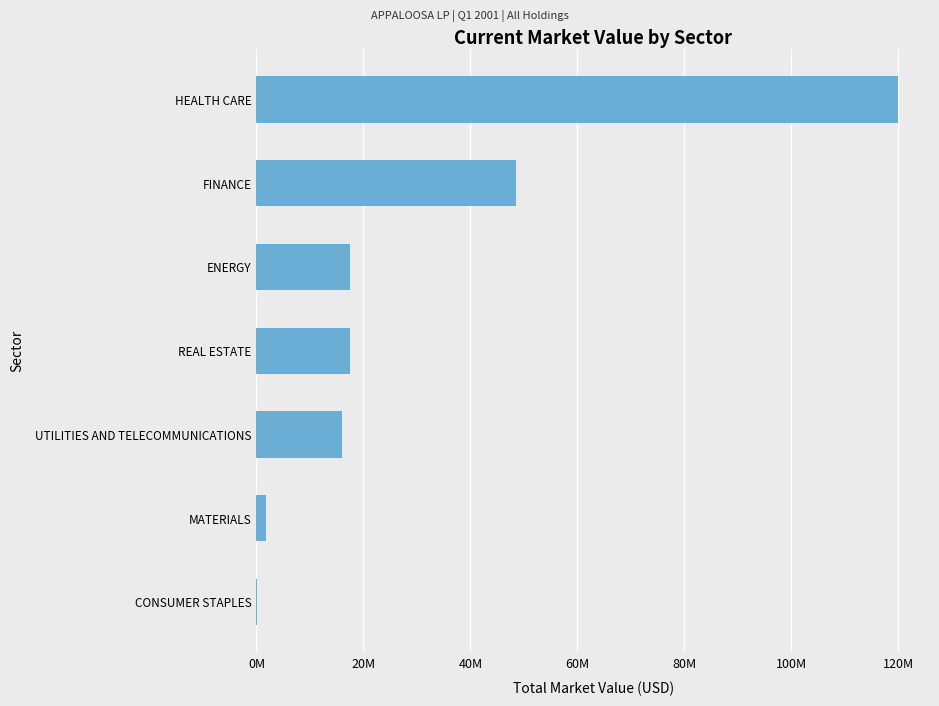

Are the bars horizontal?

Yes